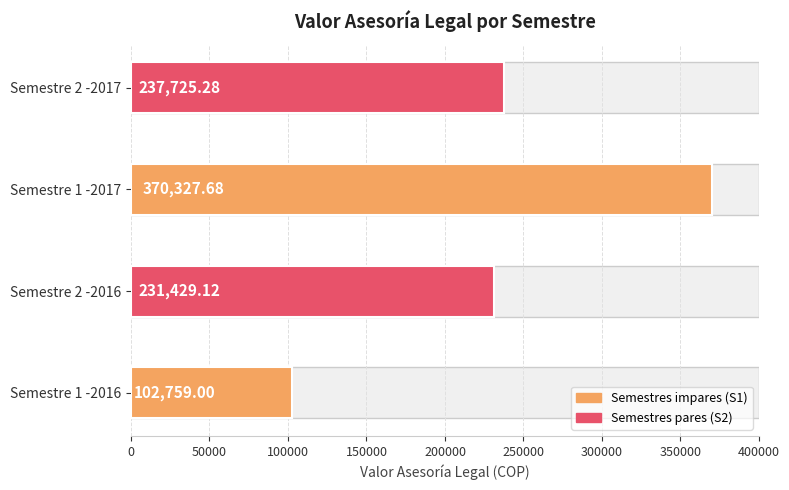

What is the maximum value shown in the chart?

370327.7